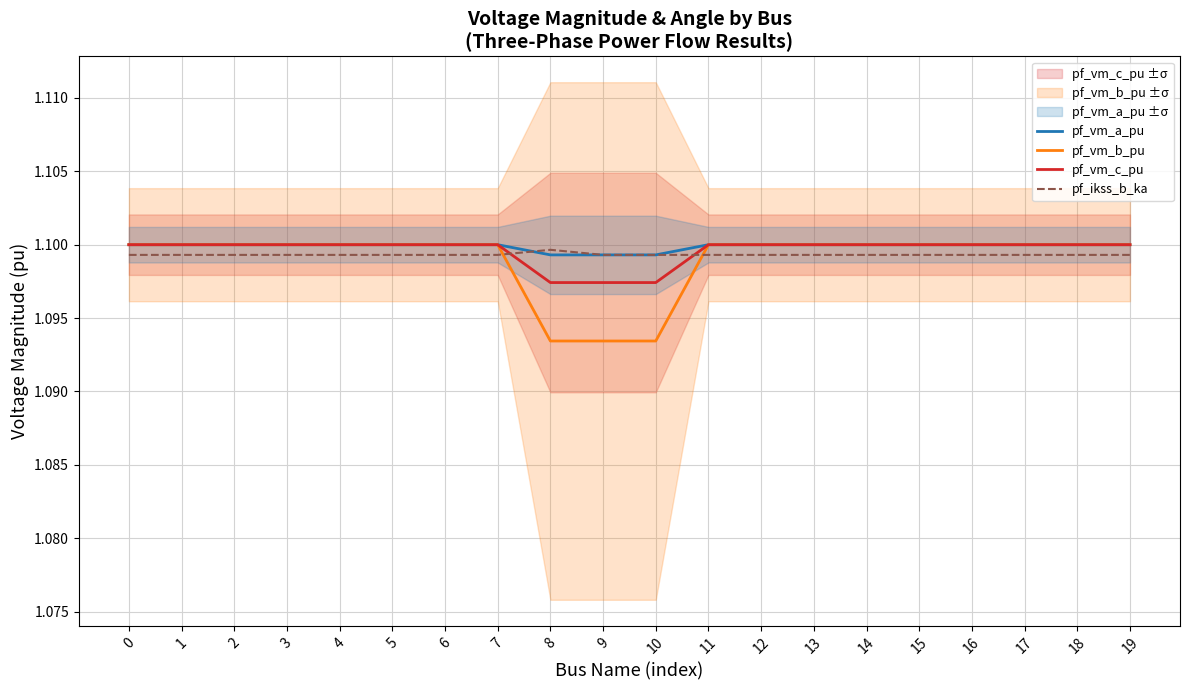

True or false: pf_vm_c_pu and pf_vm_a_pu cross at least once.

False